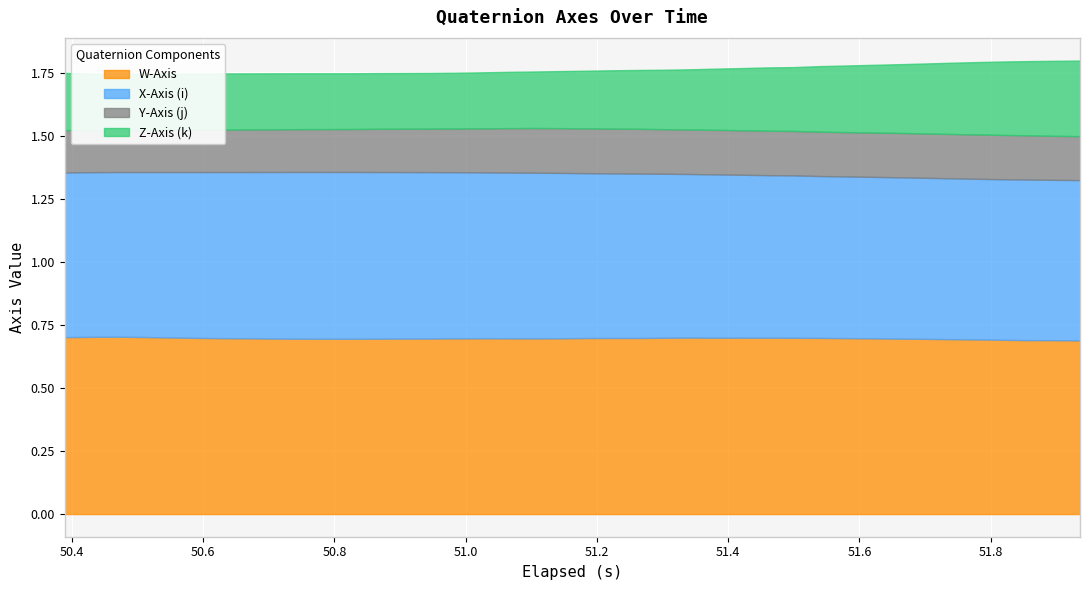

What is the minimum value for X-Axis (i)?

0.6